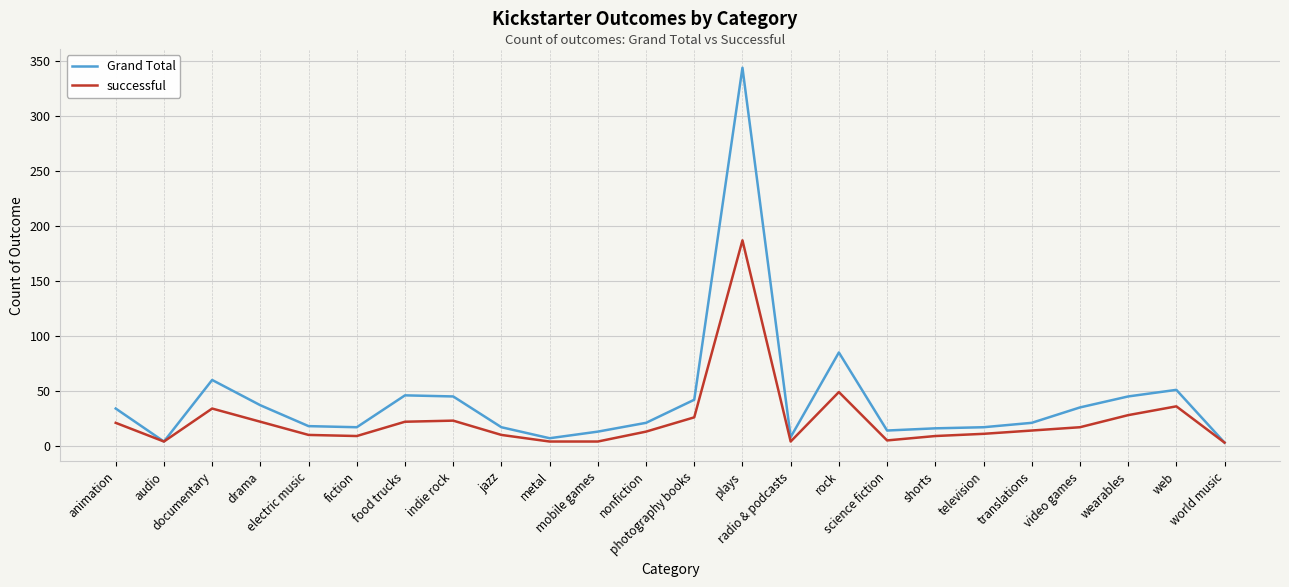

List the series in order of their overall mean, highest first.

Grand Total, successful